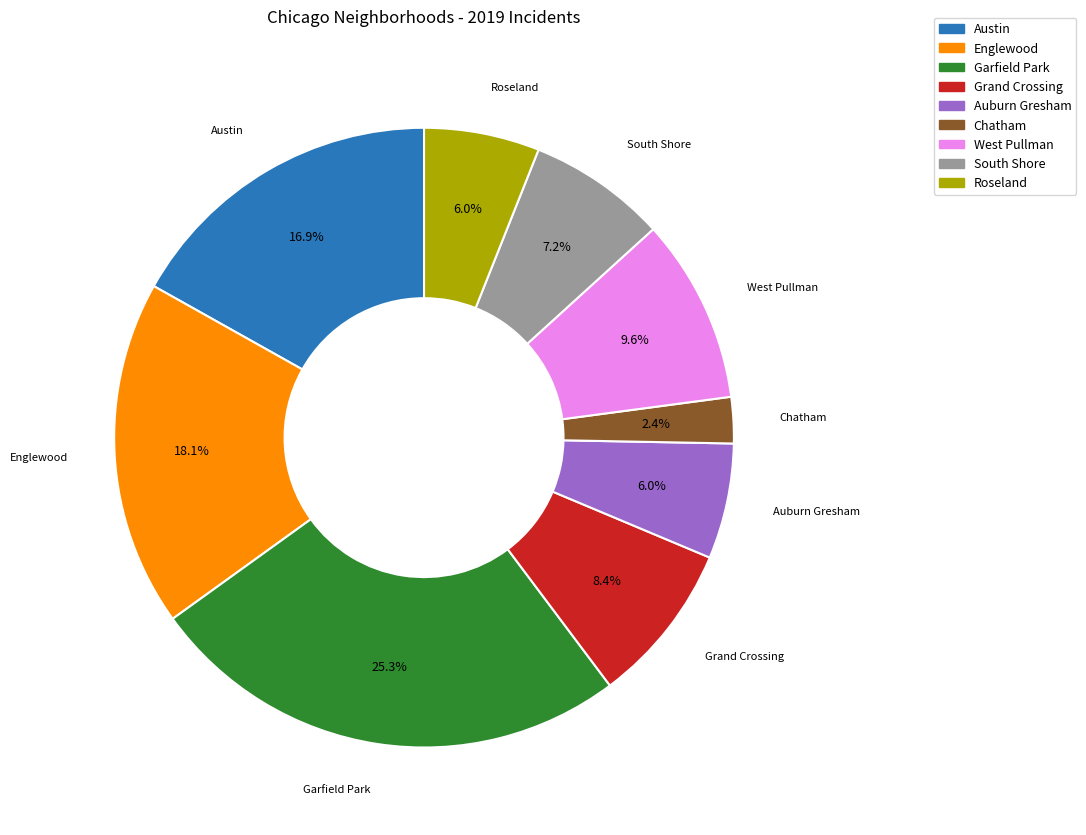

To the nearest percent, what is the difference between the Auburn Gresham and Chatham slice percentages?

4%